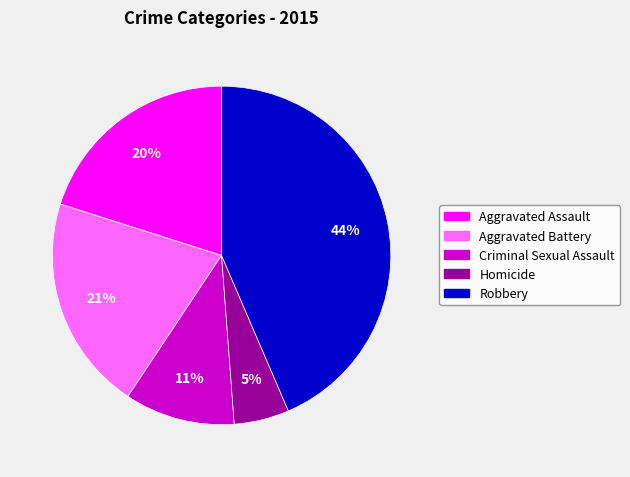

Is it true that Homicide is 5% of the pie?

True